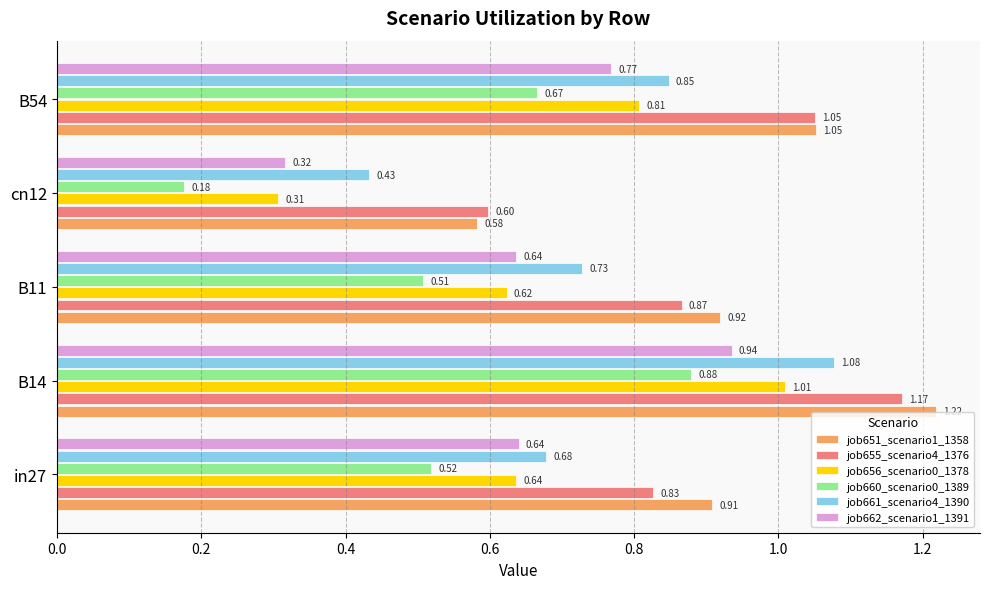

List the series in order of their peak value, lowest first.

job660_scenario0_1389, job662_scenario1_1391, job656_scenario0_1378, job661_scenario4_1390, job655_scenario4_1376, job651_scenario1_1358